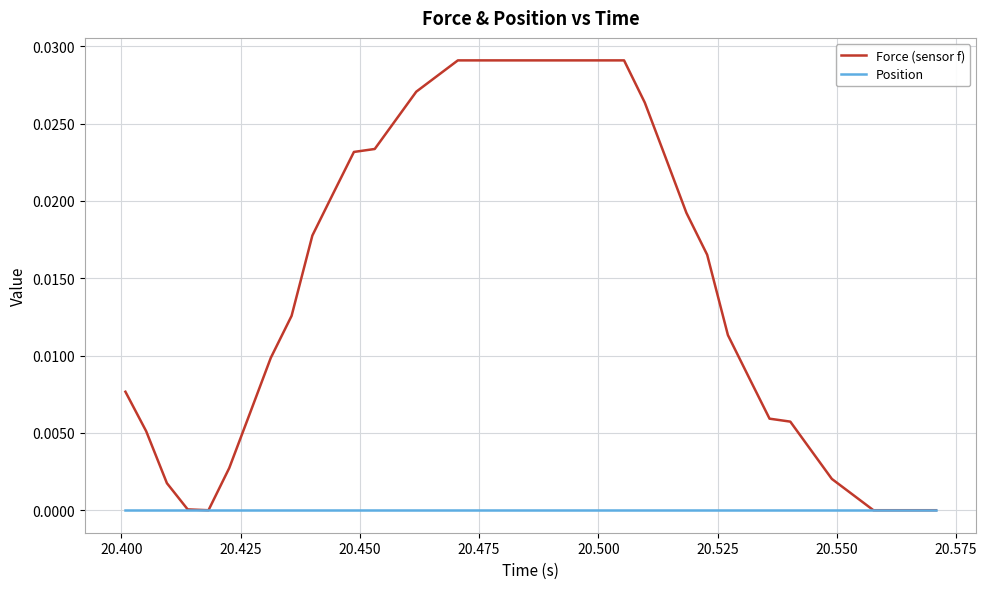

List the series in order of their overall mean, highest first.

Force (sensor f), Position